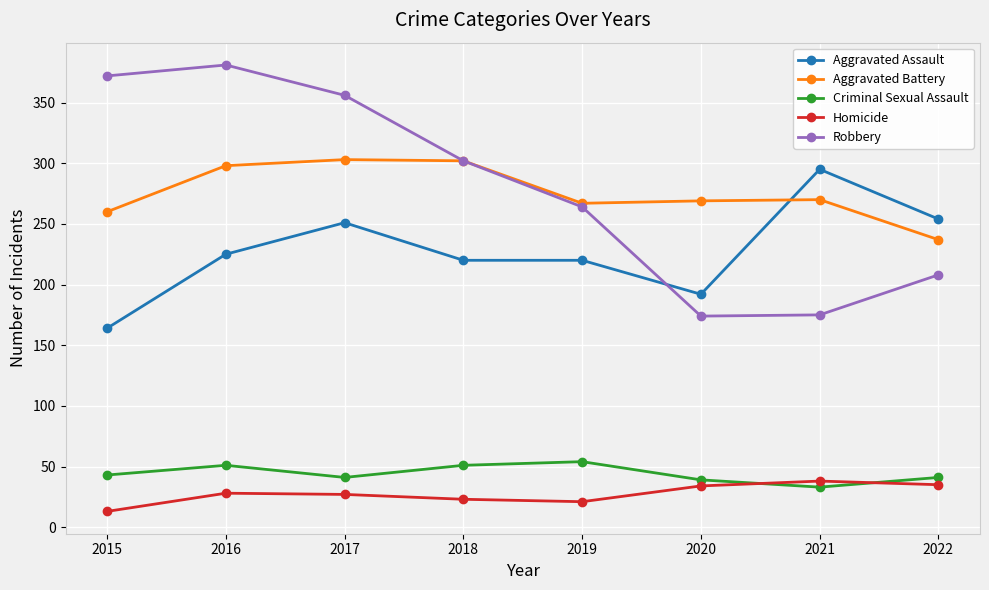

Where is the first local maximum for Criminal Sexual Assault?

2016